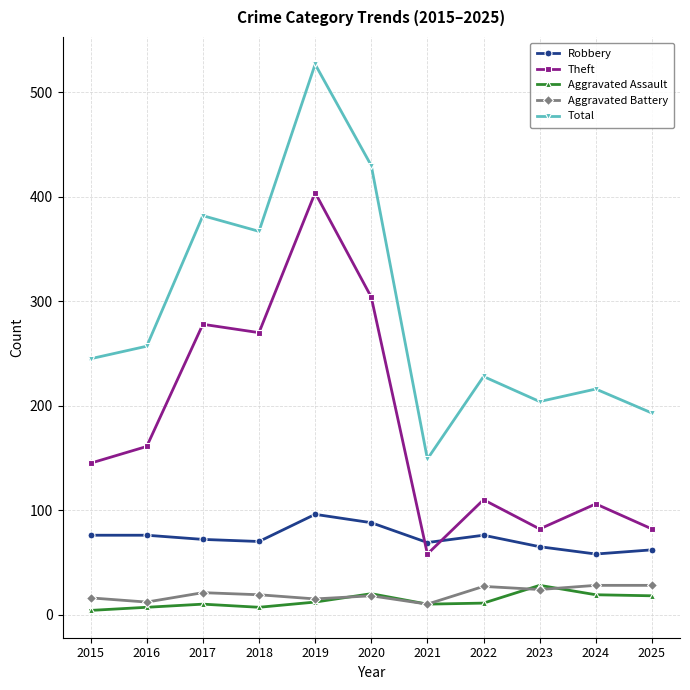

Between 2015 and 2018, which series saw the biggest shift?

Theft